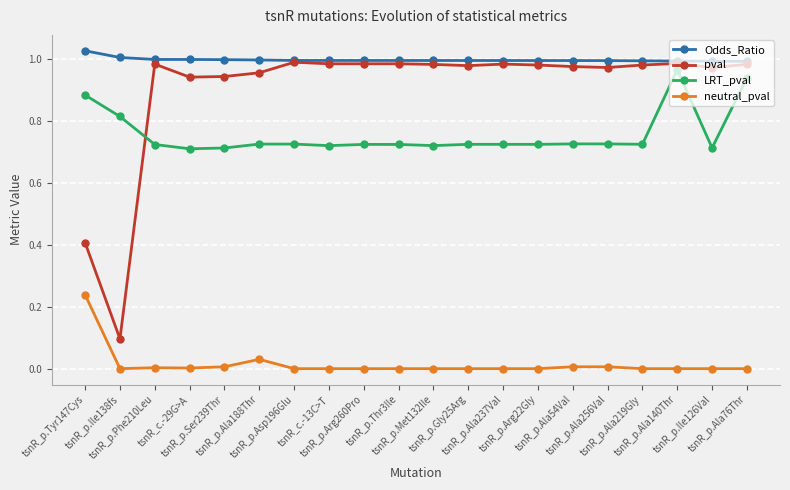

Which series has the largest total across all categories?

Odds_Ratio